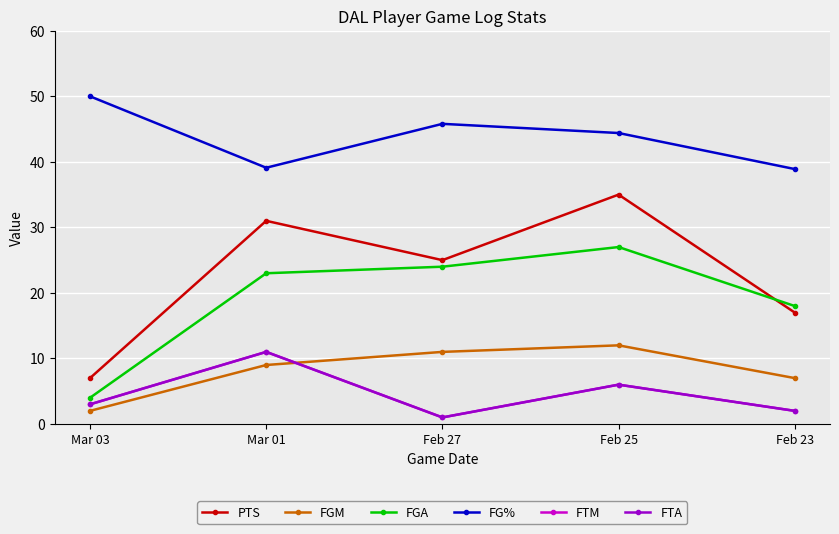

Does the chart have visible grid lines?

Yes